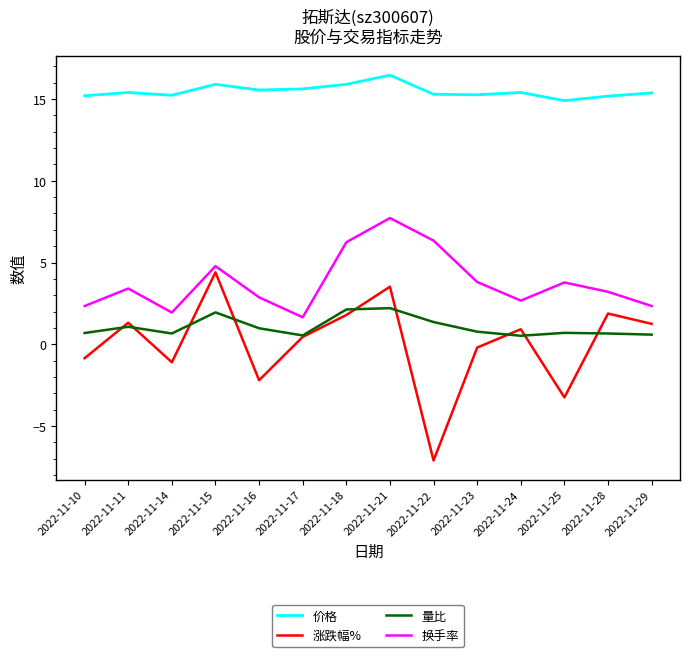

True or false: 涨跌幅% and 价格 cross at least once.

False